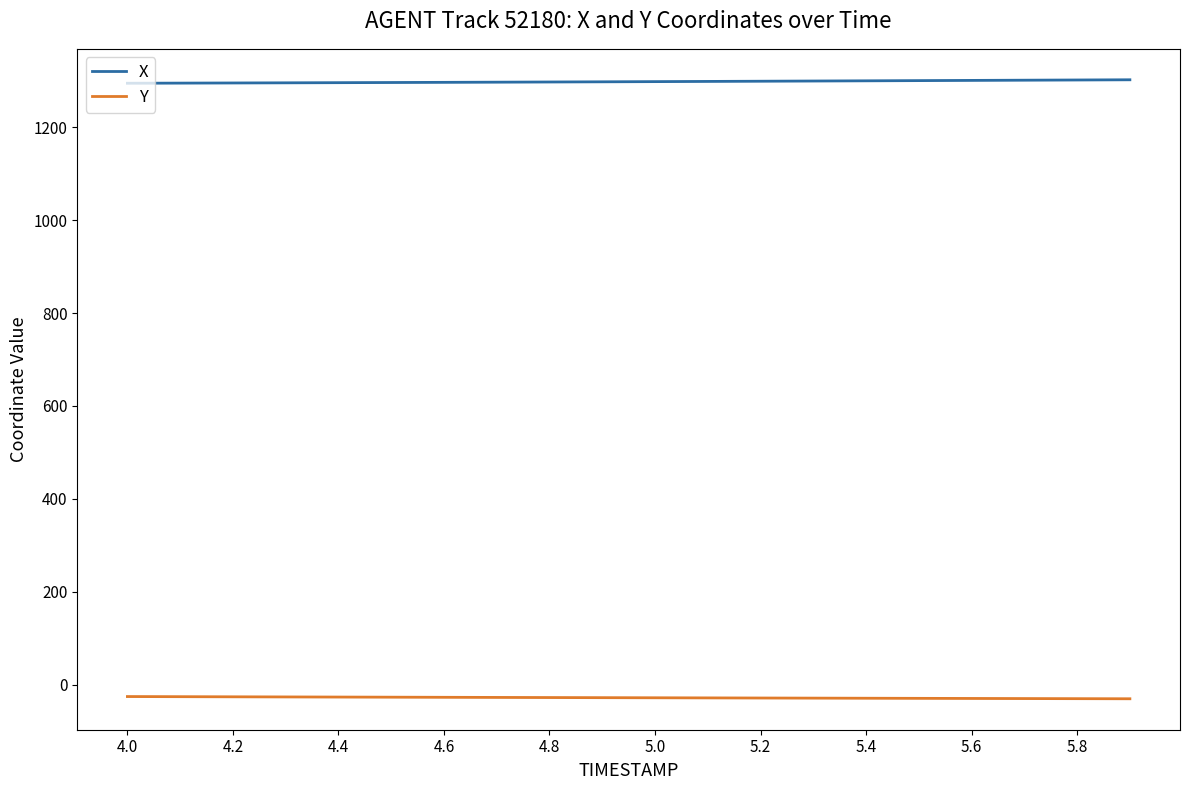

Is this an area chart (filled region under the line)?

No